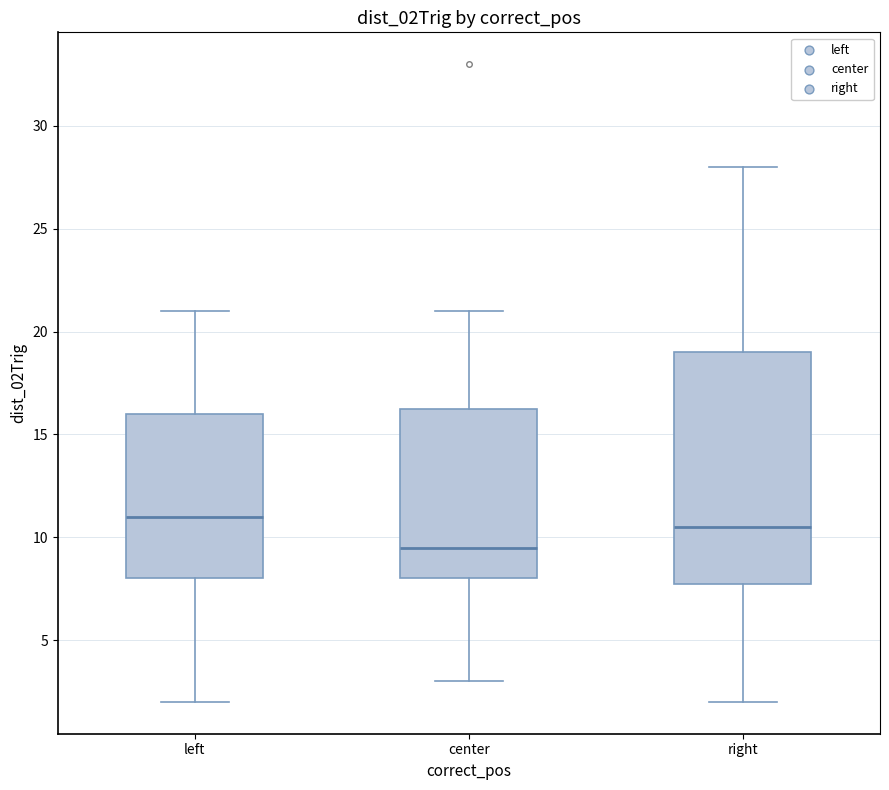

Reading left to right, read every box against the y-axis: the position of its median line, the range the box covers, and the ends of its whiskers. The values are not printed on the chart, so give them approximately, as read against the axis.

left: median 11.0, box 8.0 to 16.0, whiskers 2.0 to 21.0
center: median 9.5, box 8.0 to 16.5, whiskers 3.0 to 21.0
right: median 10.5, box 8.0 to 19.0, whiskers 2.0 to 28.0